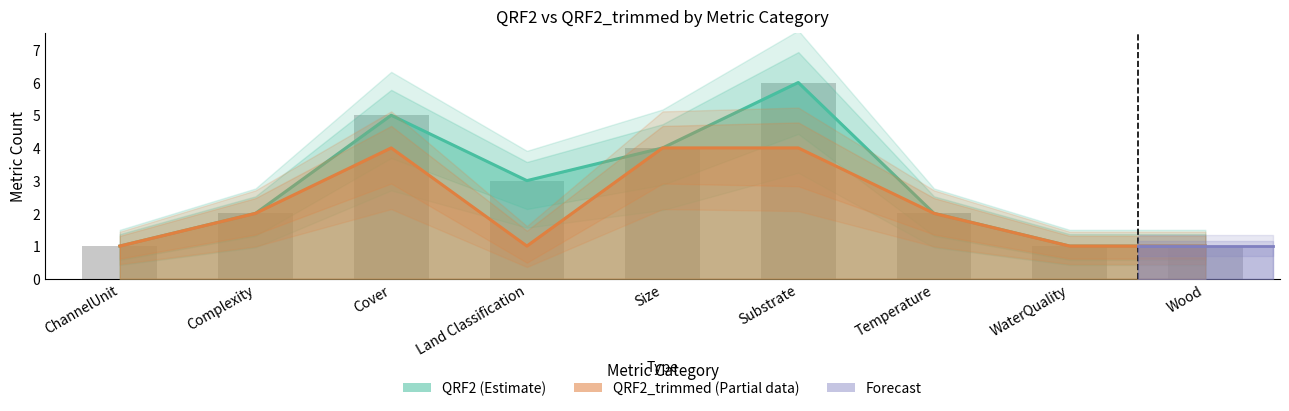

Is the value of QRF2_trimmed at Temperature greater than the value of QRF2 at Size?

No